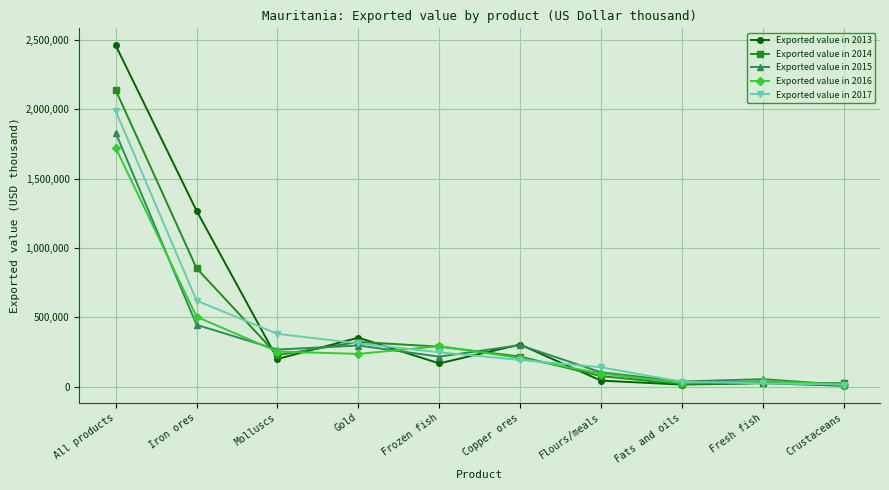

What is the value of the Exported value in 2015 point at the 2nd from the left?

445631